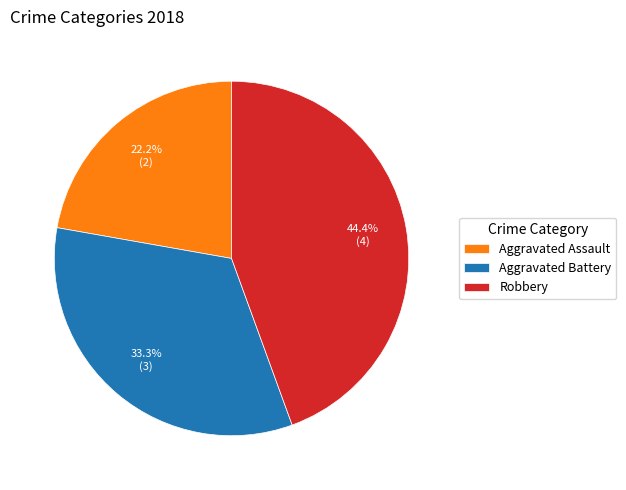

Which has a higher value, Aggravated Battery or Robbery?

Robbery